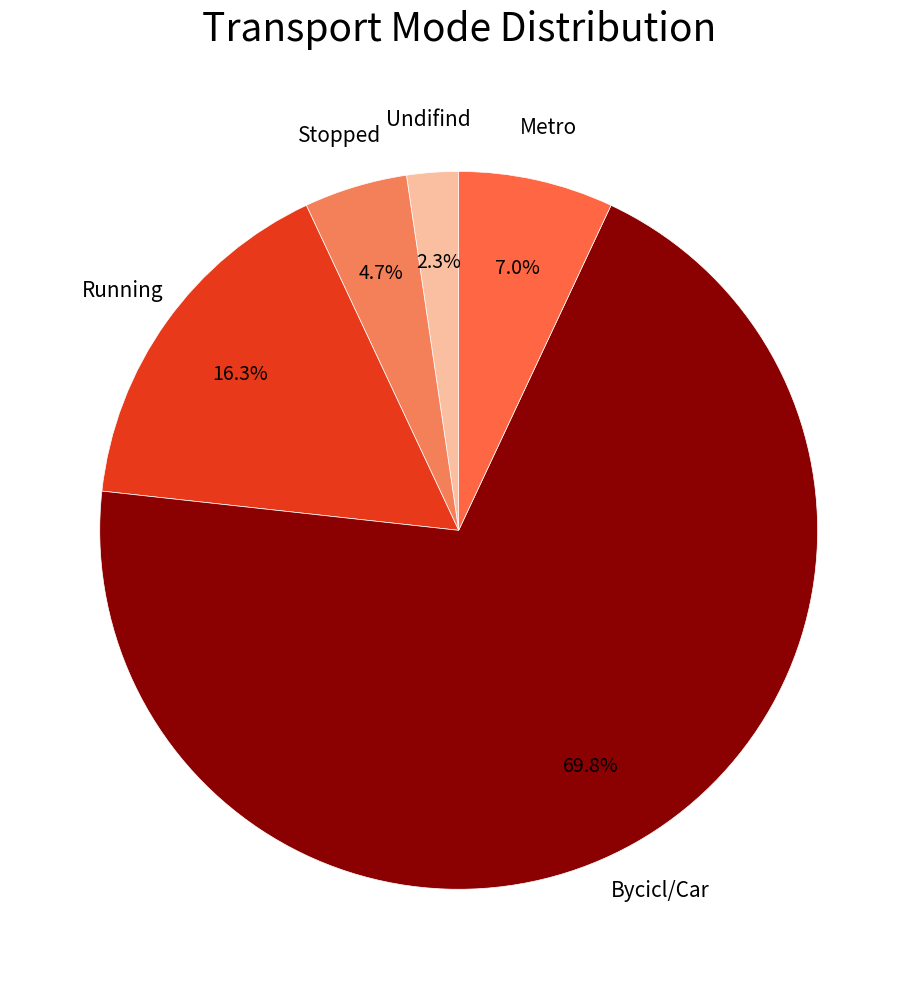

Which slice represents more than half of the pie?

Bycicl/Car